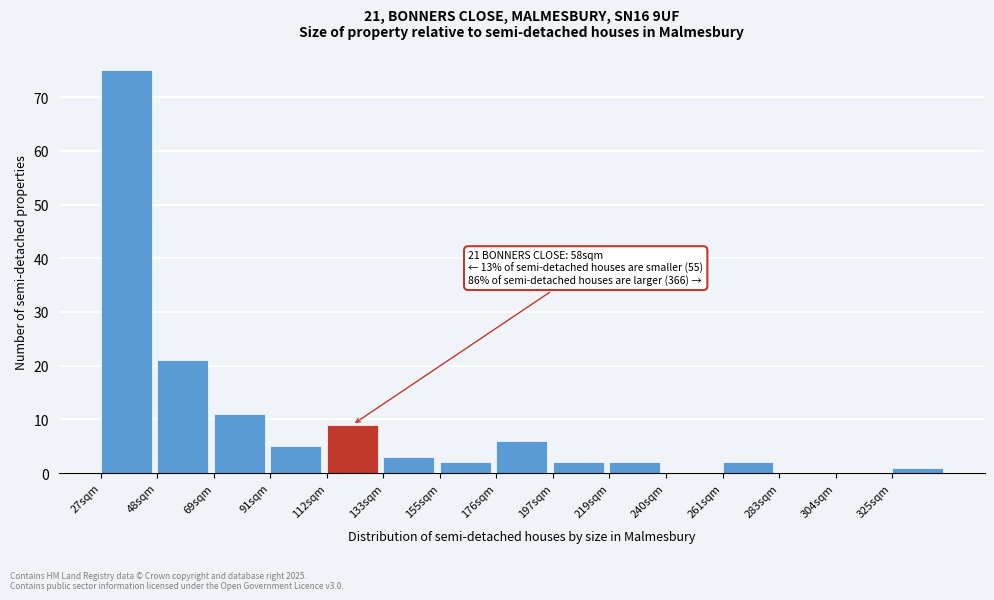

Reading right to left, what are all the values shown in this chart?

325sqm=1	304sqm=0	283sqm=0	261sqm=2	240sqm=0	219sqm=2	197sqm=2	176sqm=6	155sqm=2	133sqm=3	112sqm=9	91sqm=5	69sqm=11	48sqm=21	27sqm=75